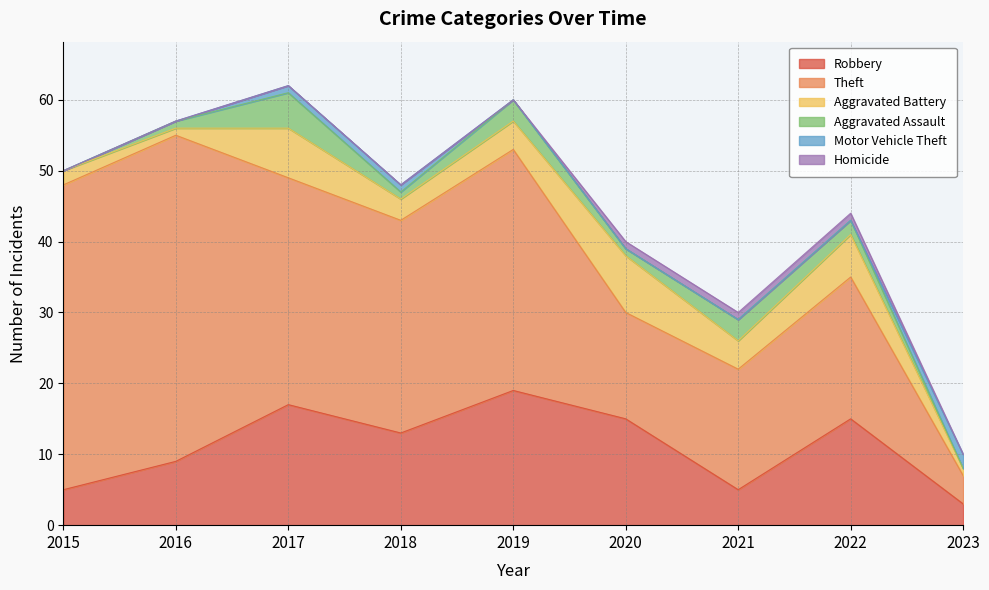

The value of Homicide at 2018 is 0. True or false?

True